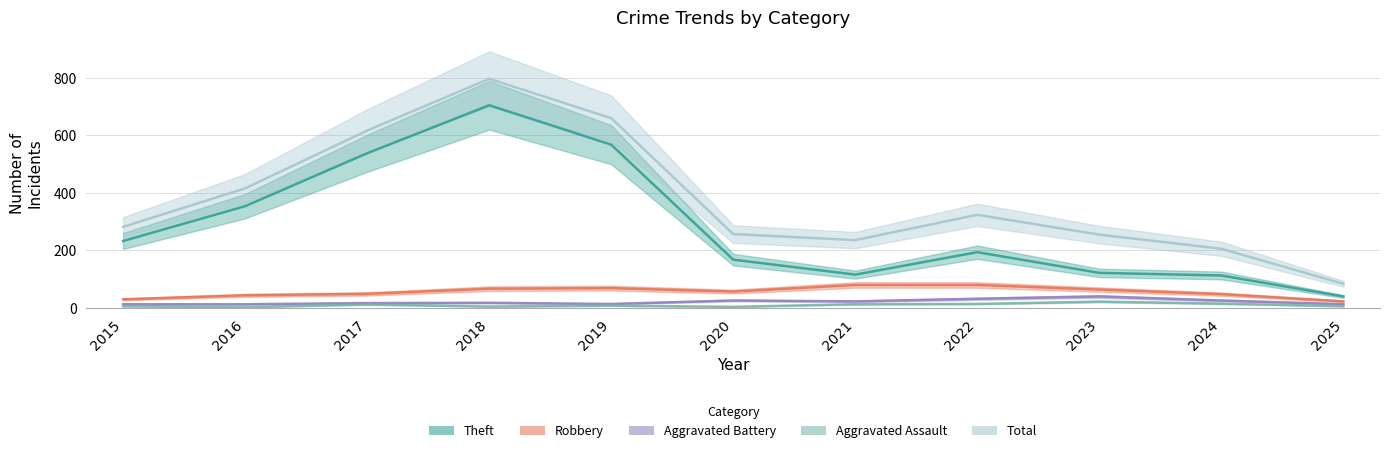

Reading right to left, transcribe all the data shown in this chart.

Theft: 2025=40	2024=113	2023=122	2022=194	2021=116	2020=168	2019=568	2018=705	2017=538	2016=354	2015=233
Robbery: 2025=23	2024=48	2023=64	2022=80	2021=80	2020=57	2019=69	2018=67	2017=49	2016=44	2015=30
Aggravated Battery: 2025=13	2024=26	2023=40	2022=32	2021=23	2020=26	2019=14	2018=18	2017=17	2016=13	2015=13
Aggravated Assault: 2025=6	2024=15	2023=22	2022=14	2021=13	2020=4	2019=8	2018=5	2017=12	2016=3	2015=6
Total: 2025=84	2024=206	2023=255	2022=324	2021=236	2020=257	2019=660	2018=797	2017=617	2016=416	2015=282